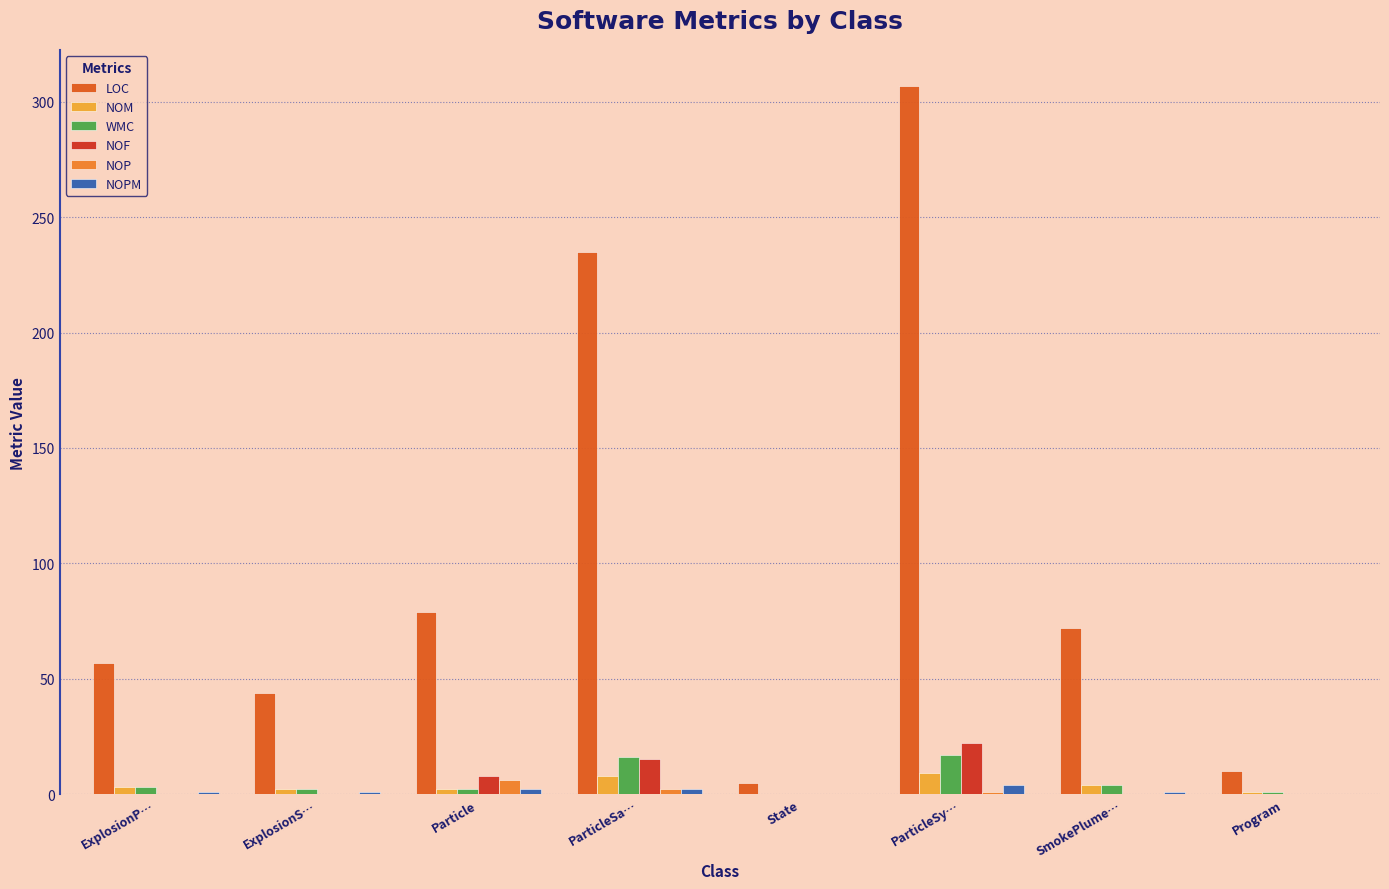

Where is LOC nearest to the value 156?

Particle